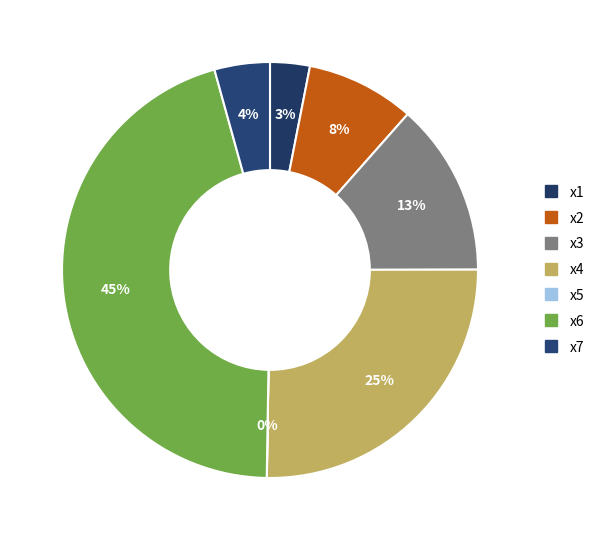

The x3 slice represents 22% of the pie. True or false?

False